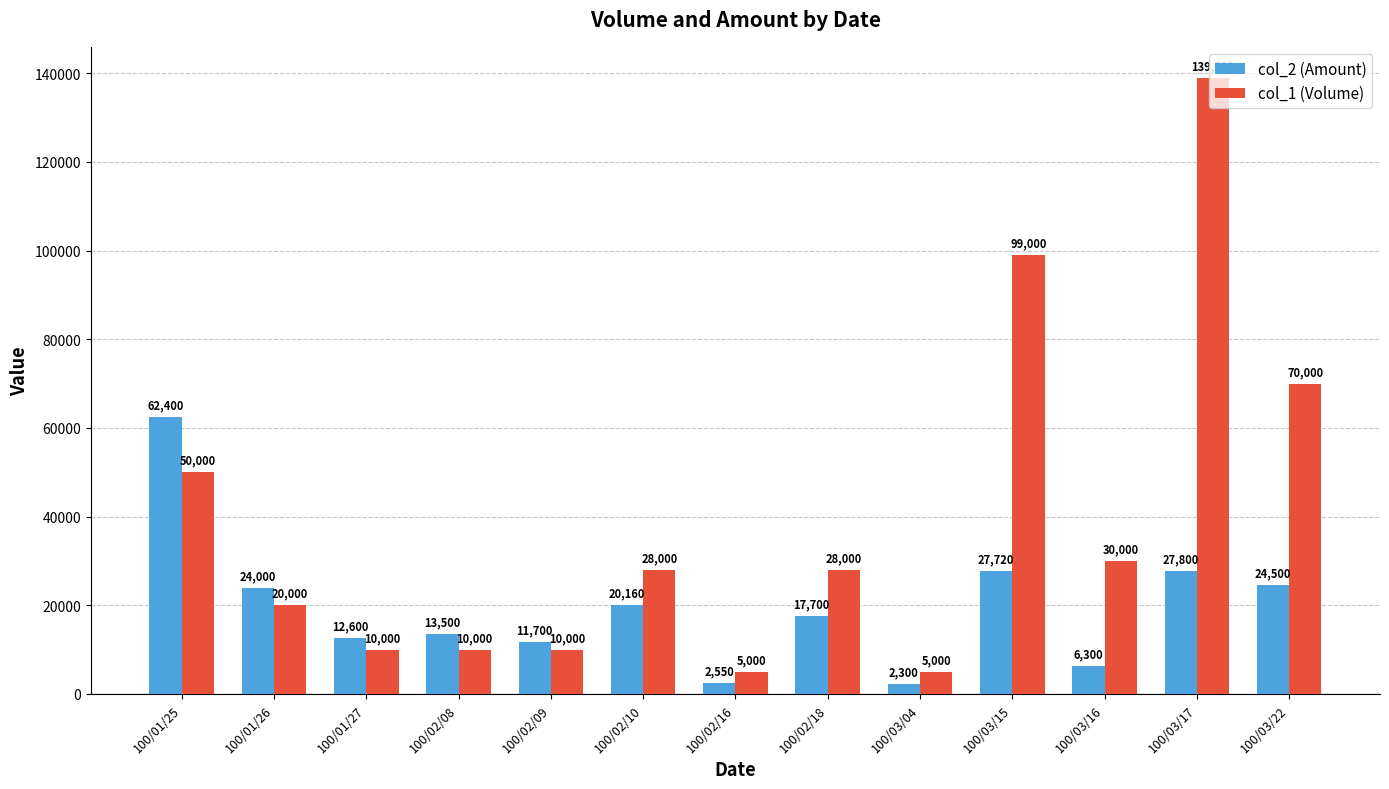

Read the col_2 (Amount) value at 100/03/15, to the nearest 100.

27700